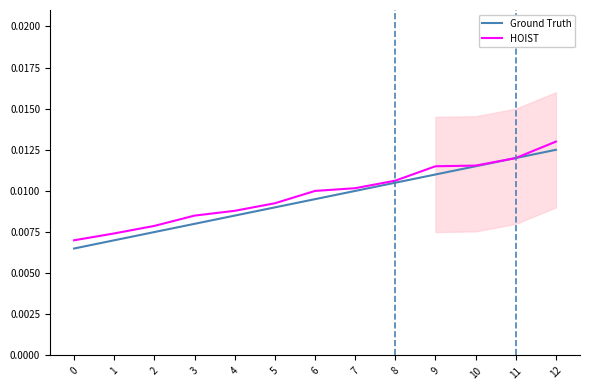

True or false: HOIST and Ground Truth cross at least once.

False